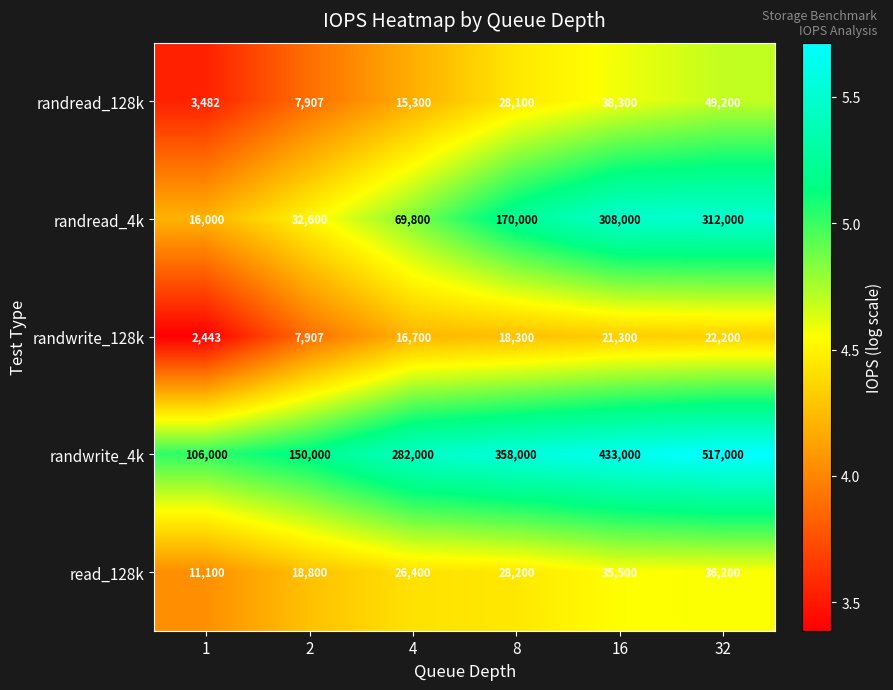

What is the difference between the highest and lowest values at 32?

494800